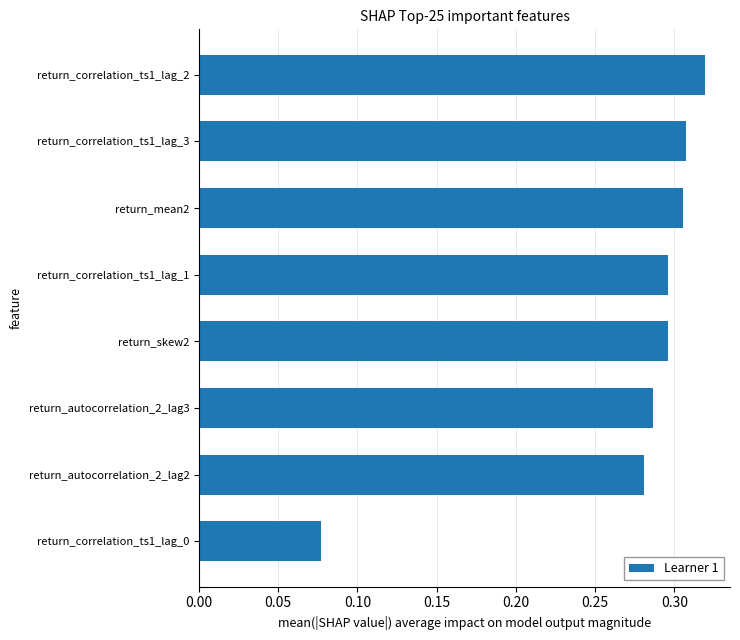

At which label is the value closest to 0?

return_correlation_ts1_lag_0